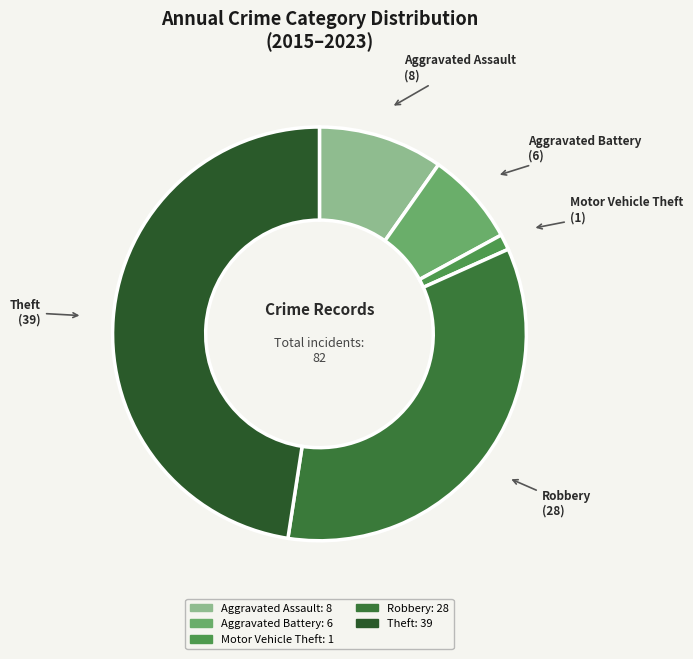

How many segments does this pie chart have?

5